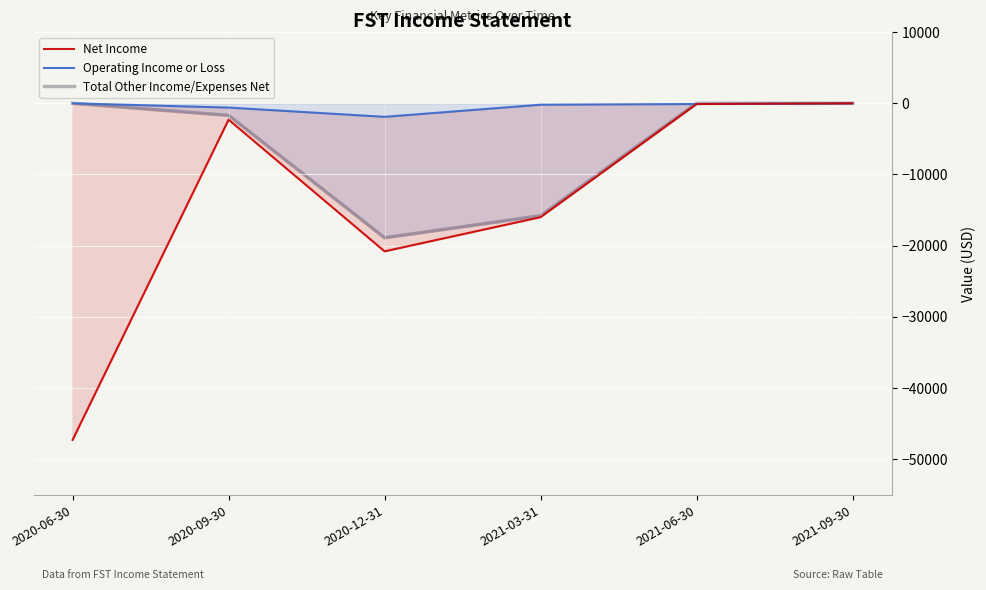

At which label does Operating Income or Loss first exceed -100?

2020-06-30